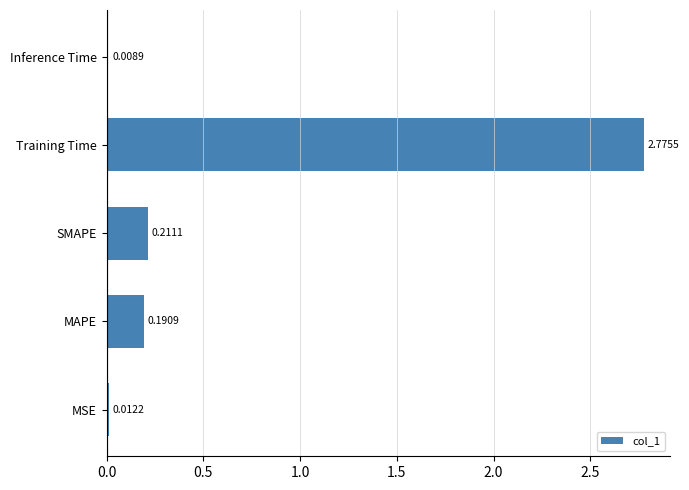

List the labels in order of value, largest first.

Training Time, SMAPE, MAPE, MSE, Inference Time